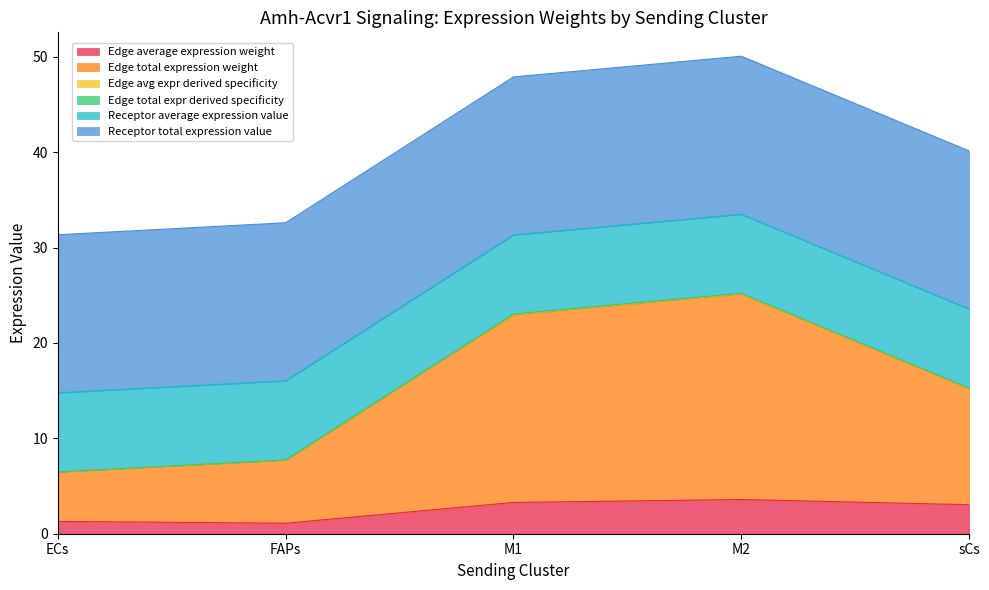

What is the sum of all Edge average expression weight values?

12.3